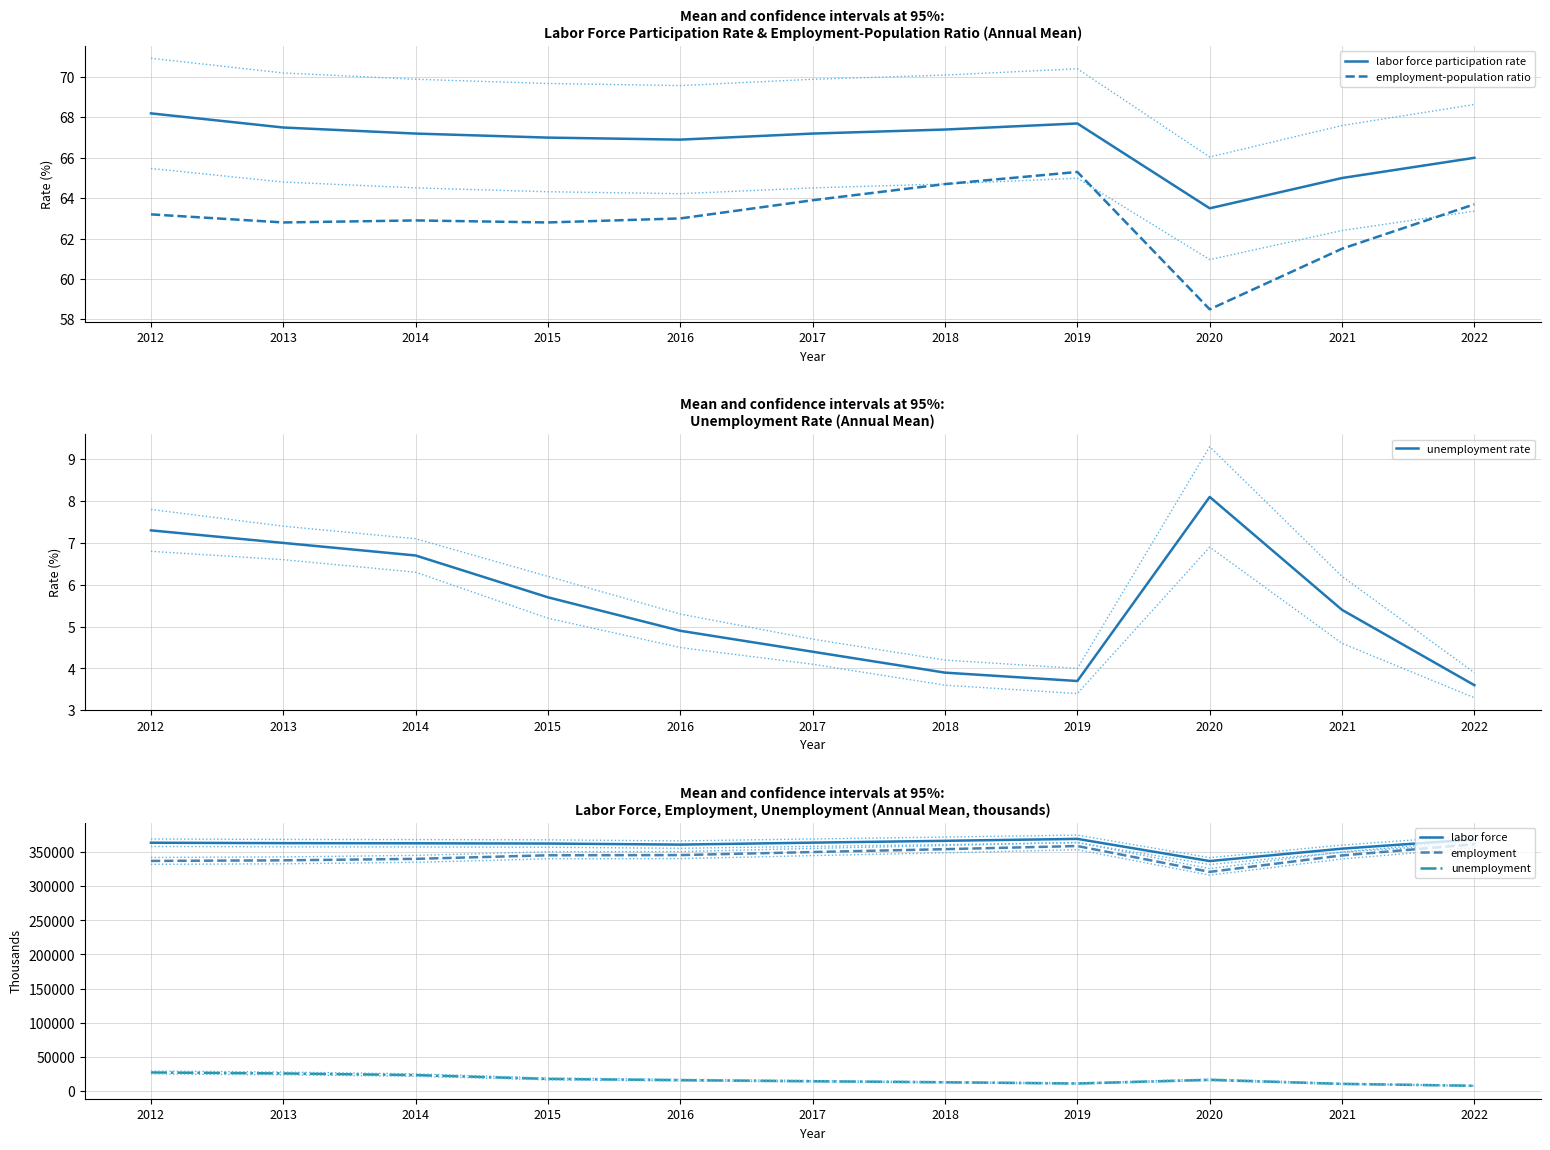

Which label corresponds to the largest value in the chart?

2019